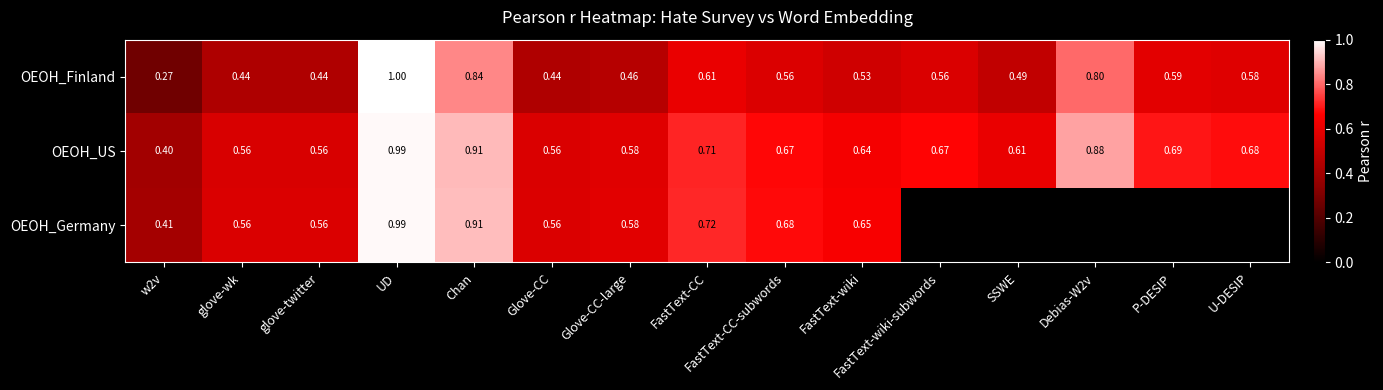

Is the value of OEOH_Germany at glove-twitter greater than the value of OEOH_US at U-DESIP?

No